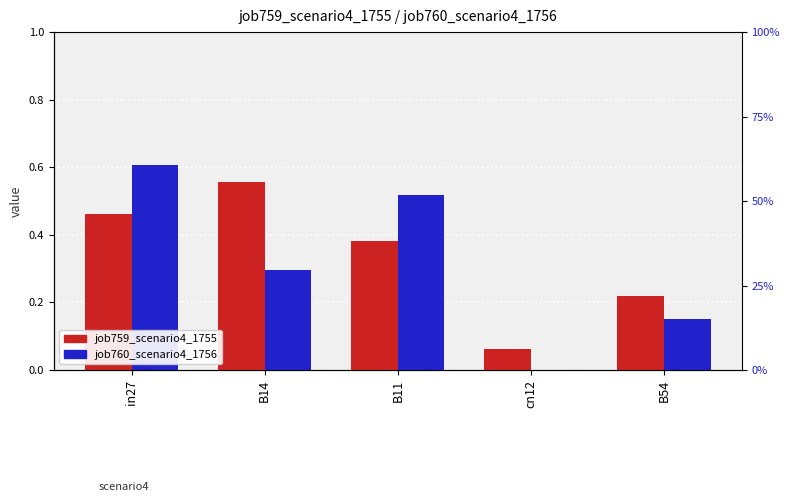

At how many categories does at least one series exceed 0?

5